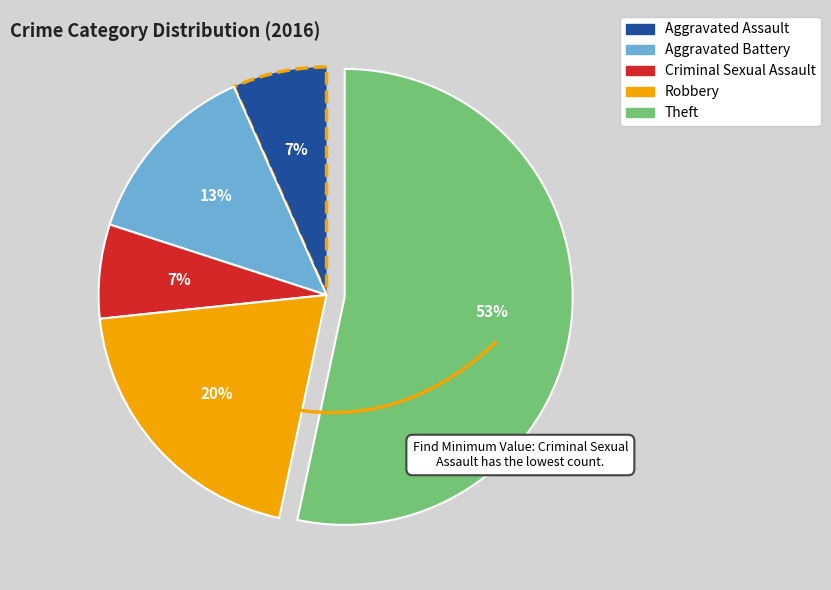

Is the sum of Aggravated Assault and Aggravated Battery greater than half?

No